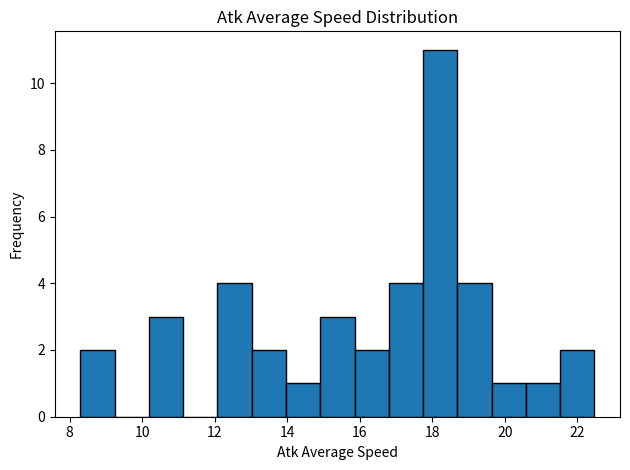

What is the height of the bar covering 14.0 to 15.0 on the x-axis? Neither the bar edges nor the heights are printed on the chart, so give them approximately, as read against the axes.

1